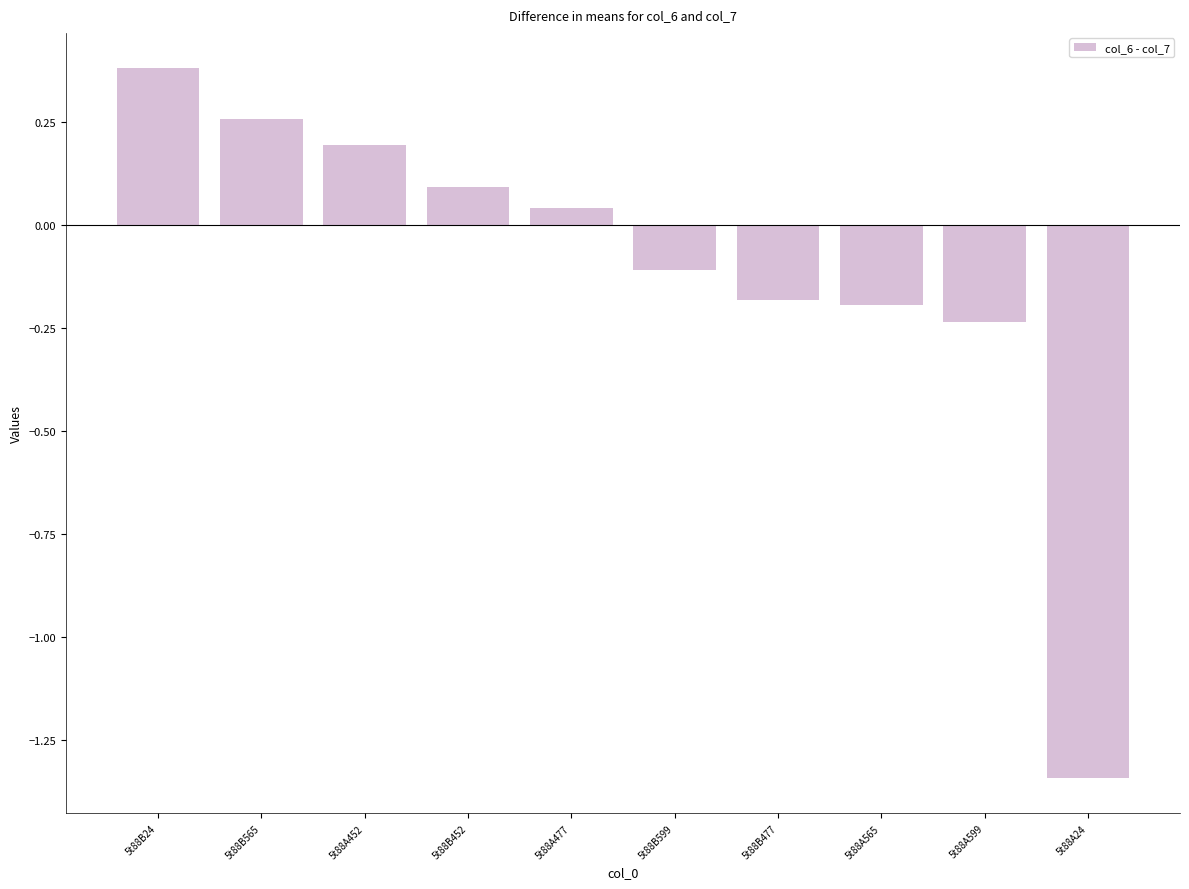

What value does the data have at 5t88A452?

0.2